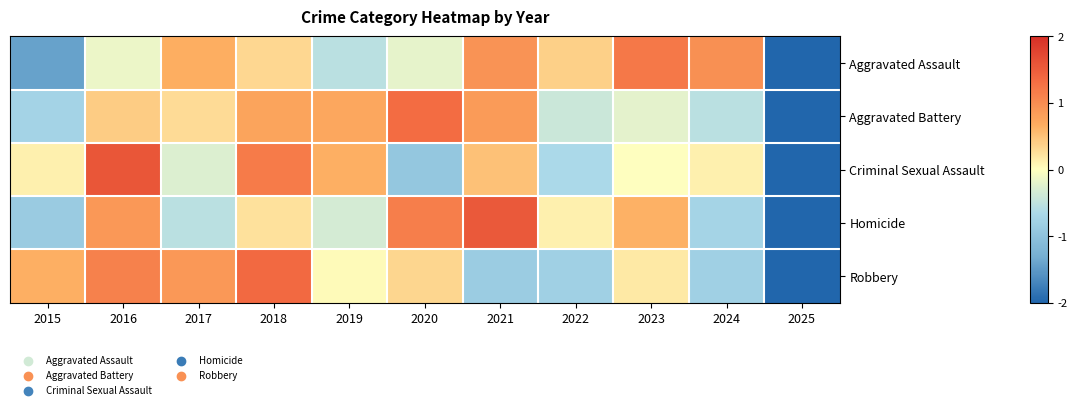

What is the total value across all series at 2025?

-11.1